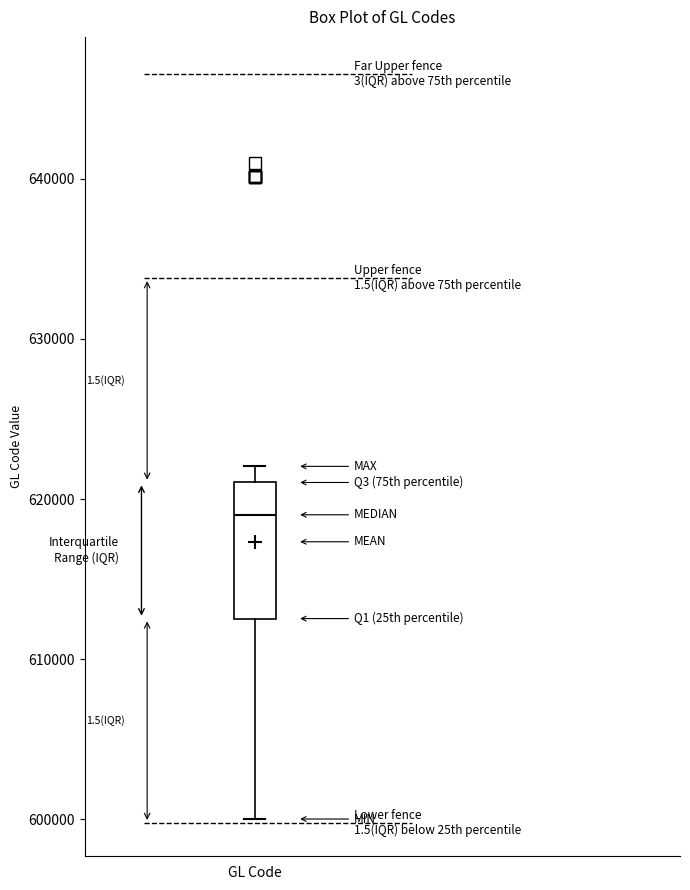

Read this box plot against the y-axis: the position of the median line, the range covered by the box, and the ends of both whiskers. The values are not printed on the chart, so give them approximately, as read against the axis.

median 619000, box 613000 to 621000, whiskers 600000 to 622000